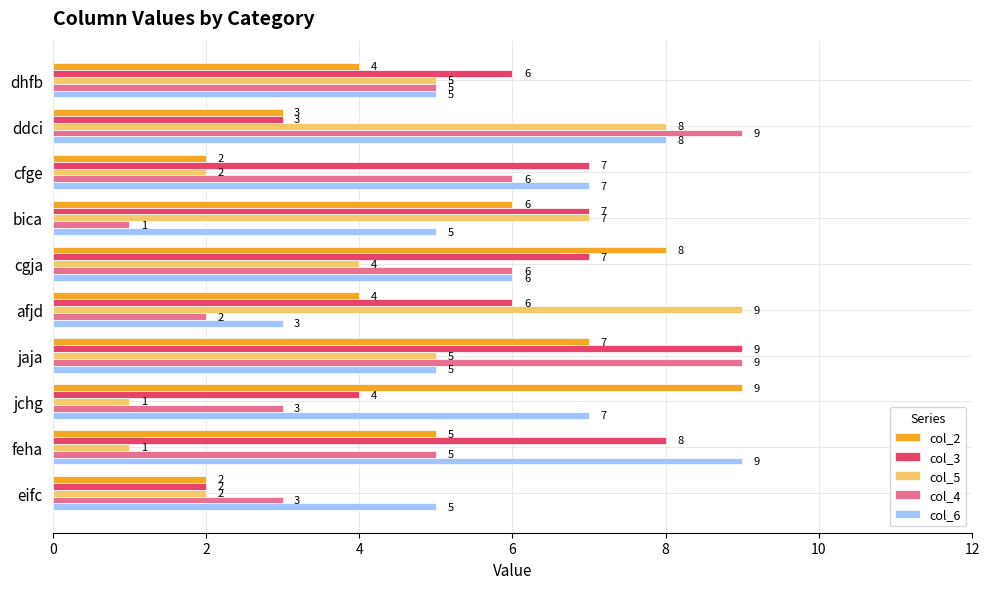

Where is col_2 nearest to the value 5?

feha